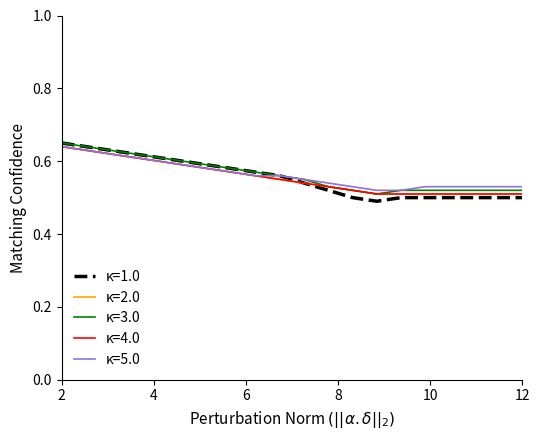

What is the difference between the maximum and minimum values in the κ=3.0 series?

0.1